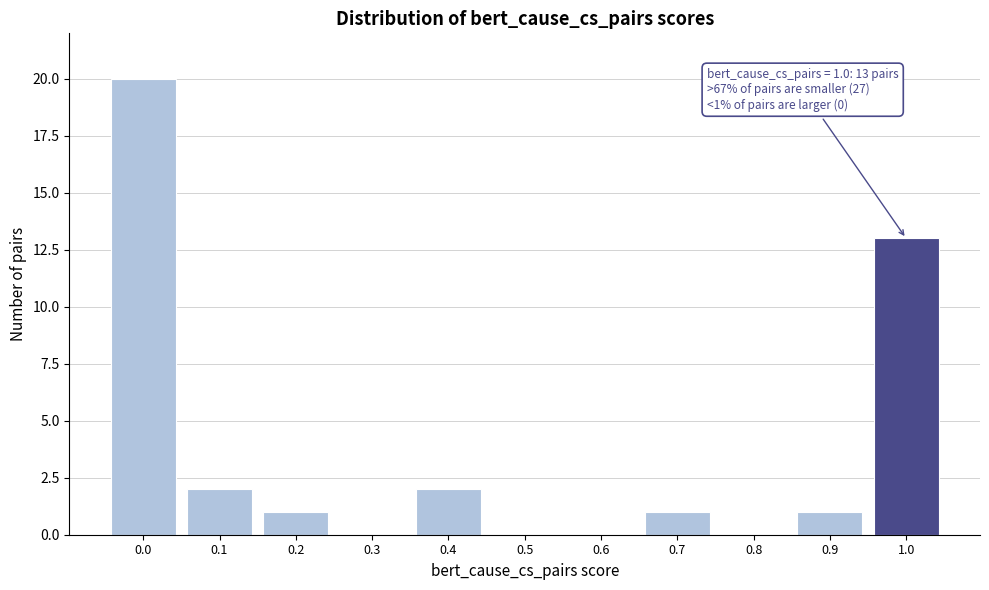

Reading right to left, extract all data points from this chart.

1.0=13	0.9=1	0.8=0	0.7=1	0.6=0	0.5=0	0.4=2	0.3=0	0.2=1	0.1=2	0.0=20